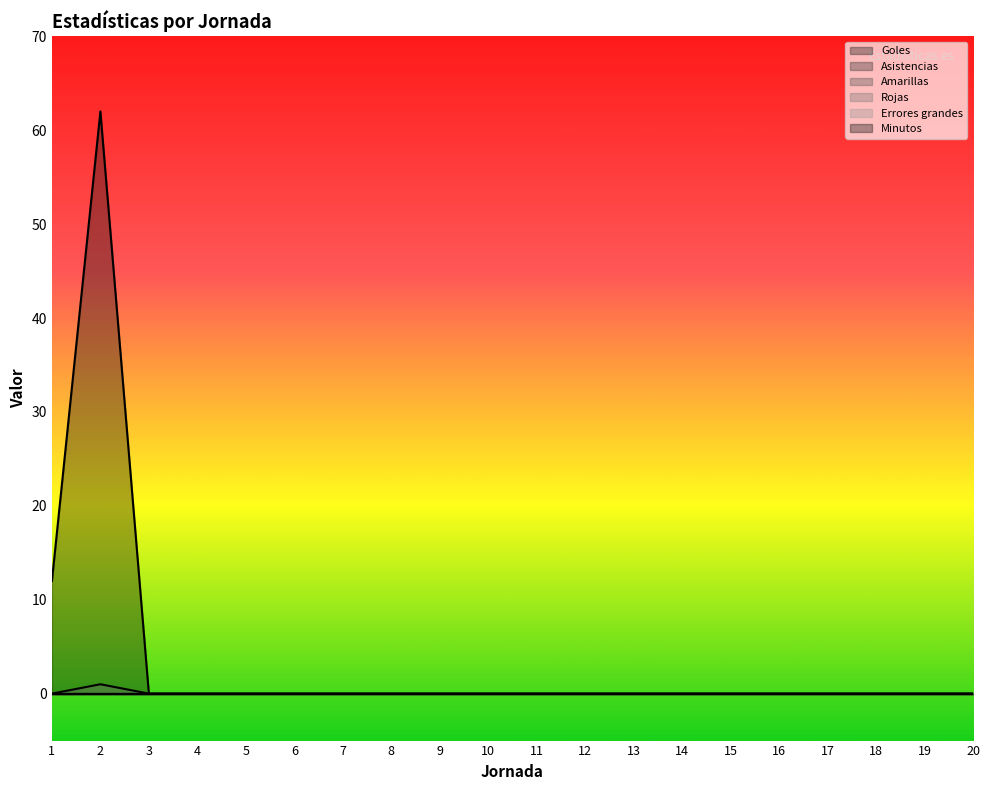

Reading left to right, transcribe all the data shown in this chart.

Goles: 0	0	0	0	0	0	0	0	0	0	0	0	0	0	0	0	0	0	0	0
Asistencias: 0	0	0	0	0	0	0	0	0	0	0	0	0	0	0	0	0	0	0	0
Amarillas: 0	0	0	0	0	0	0	0	0	0	0	0	0	0	0	0	0	0	0	0
Rojas: 0	0	0	0	0	0	0	0	0	0	0	0	0	0	0	0	0	0	0	0
Errores grandes: 0	1	0	0	0	0	0	0	0	0	0	0	0	0	0	0	0	0	0	0
Minutos: 12	62	0	0	0	0	0	0	0	0	0	0	0	0	0	0	0	0	0	0